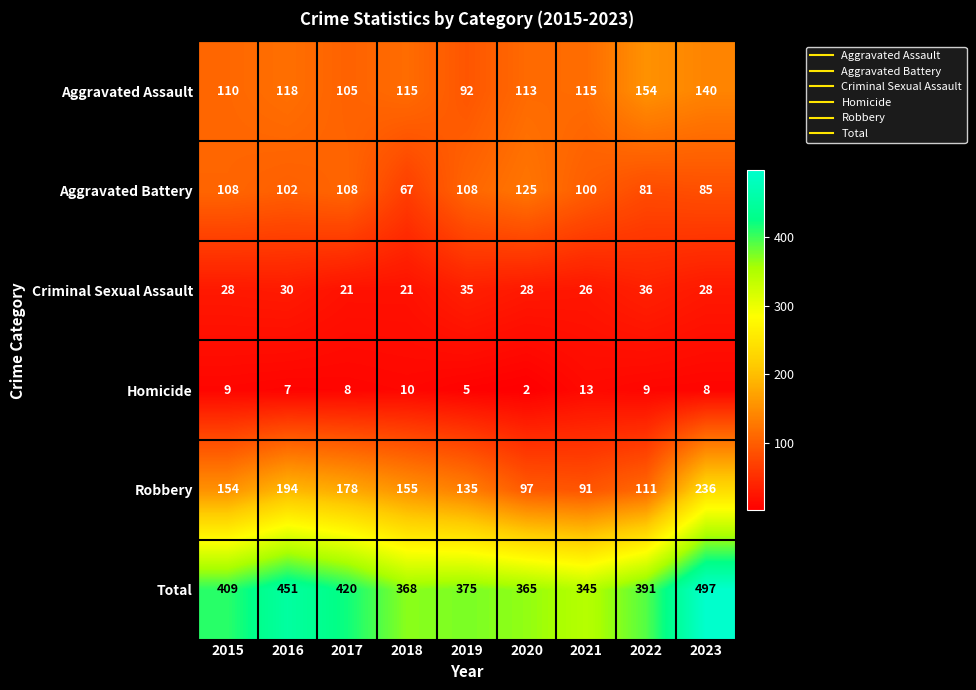

What is the spread (max minus min) of values at 2022?

382